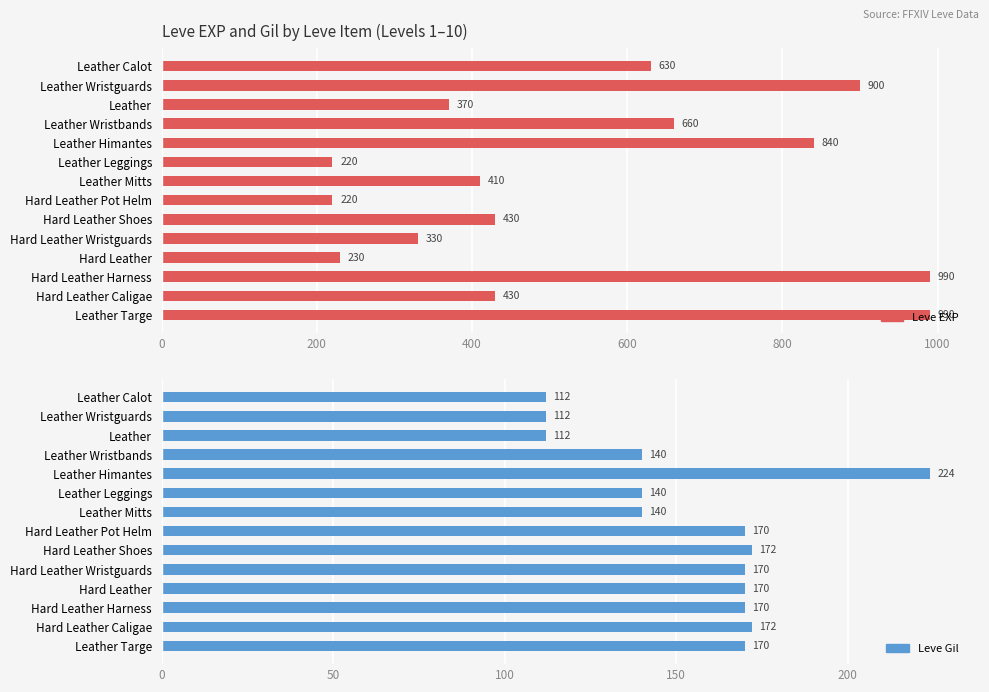

Are the bars horizontal?

Yes